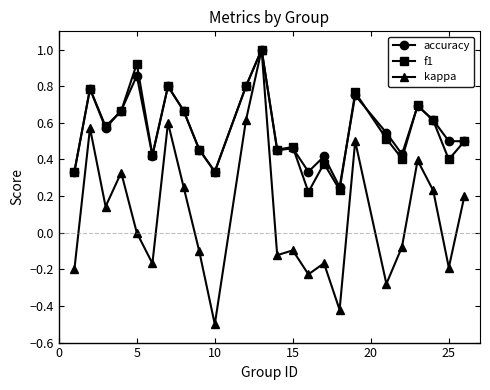

What is the maximum value for accuracy?

1.0